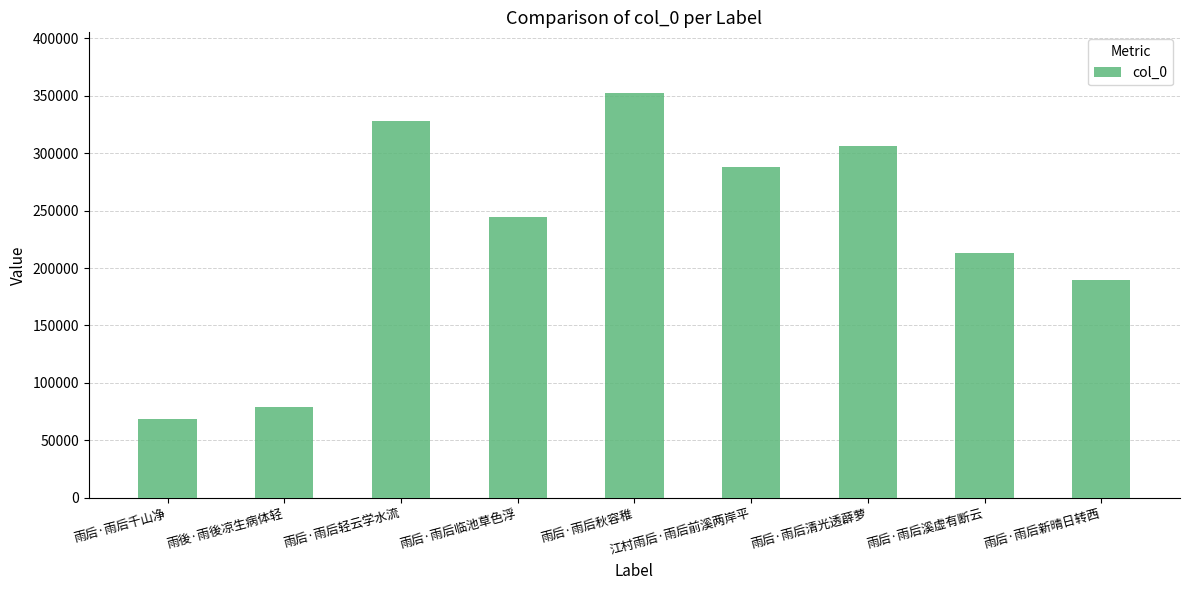

Between 雨后·雨后临池草色浮 and 雨后·雨后千山净, which is larger?

雨后·雨后临池草色浮